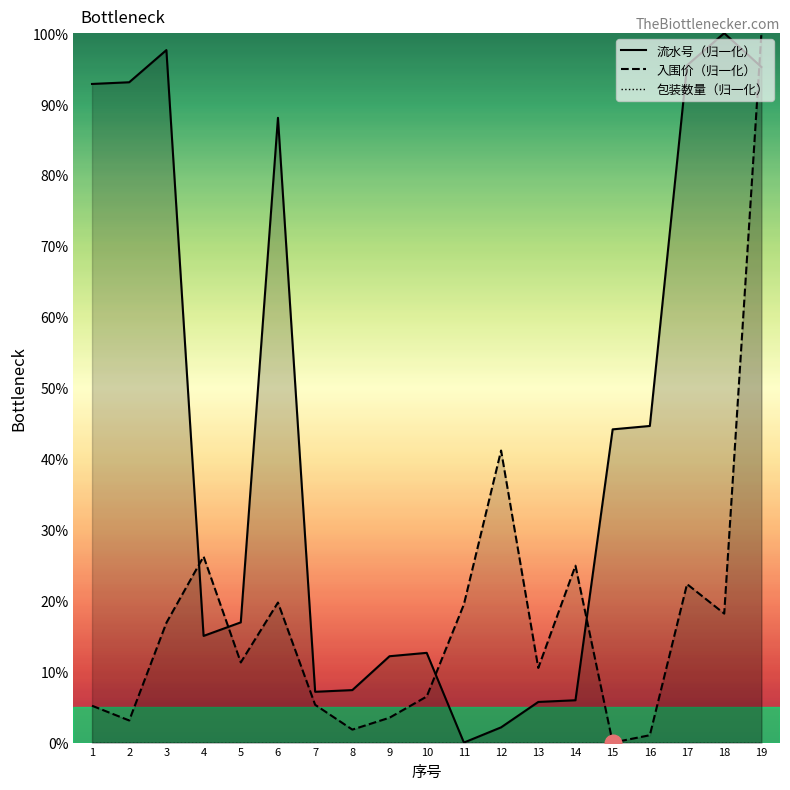

Between 1 and 18, which series saw the biggest shift?

入围价（归一化）